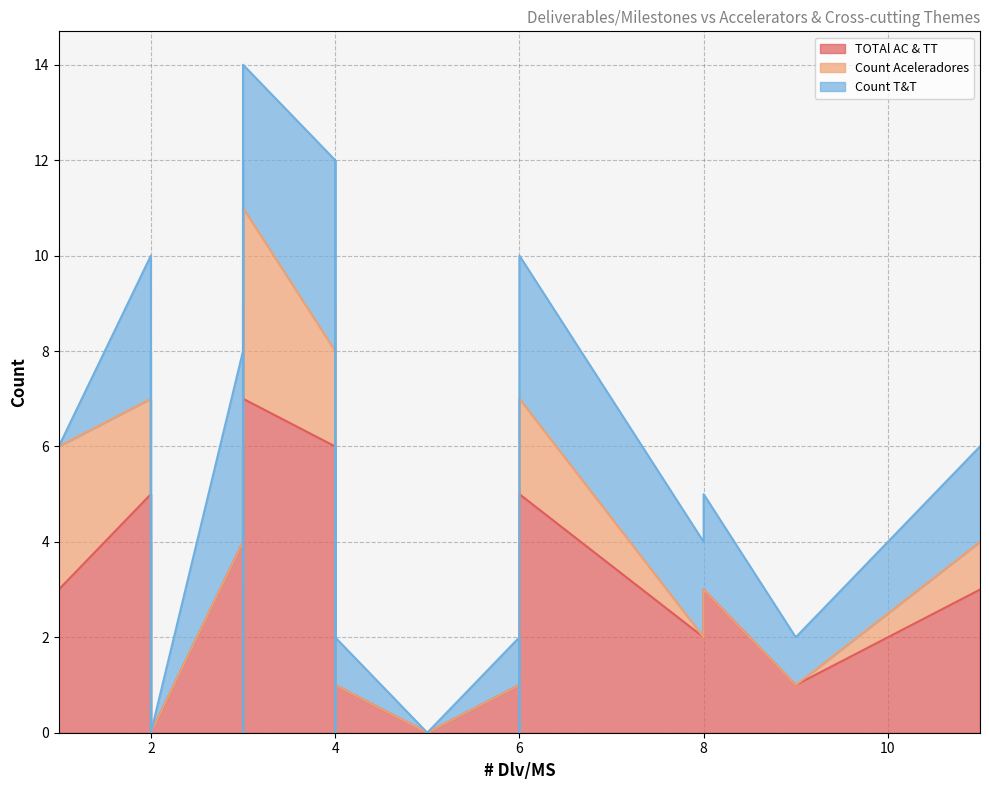

How many lines are shown in the chart?

3